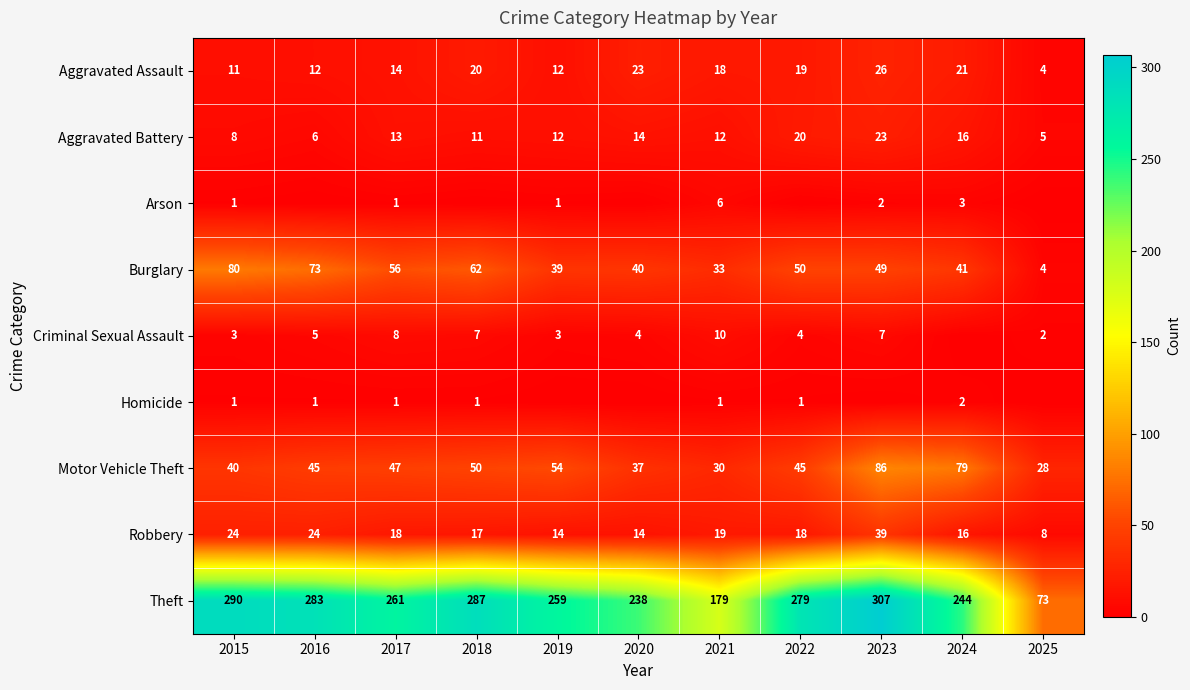

The value of Homicide at 2022 is 1. True or false?

True